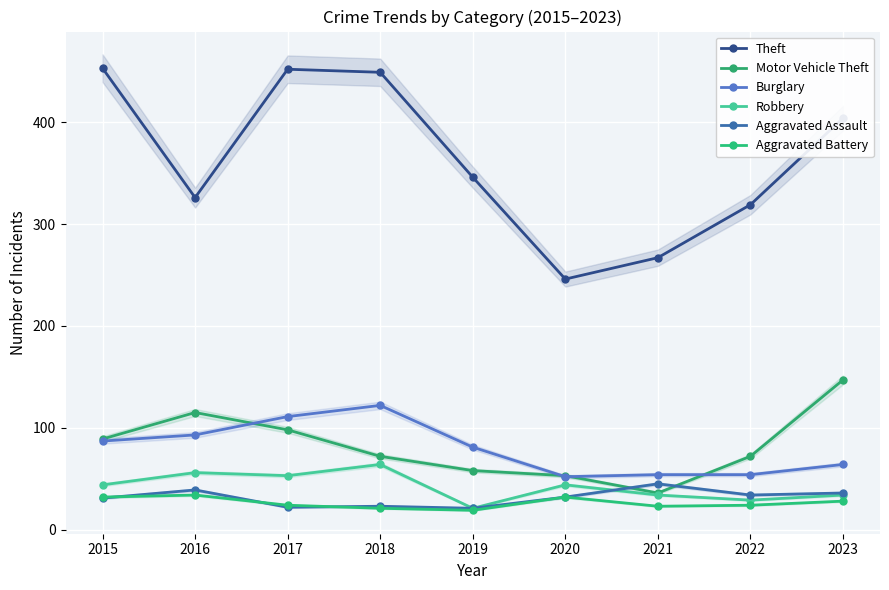

Rank the series by their maximum value, from lowest to highest.

Aggravated Battery, Aggravated Assault, Robbery, Burglary, Motor Vehicle Theft, Theft